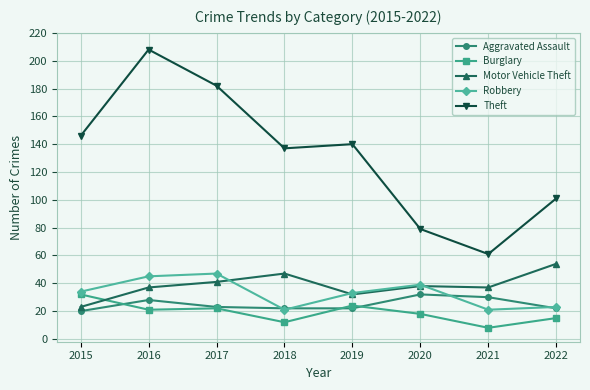

Reading left to right, list all the values displayed in this chart.

Aggravated Assault: 2015=20	2016=28	2017=23	2018=22	2019=22	2020=32	2021=30	2022=22
Burglary: 2015=32	2016=21	2017=22	2018=12	2019=24	2020=18	2021=8	2022=15
Motor Vehicle Theft: 2015=23	2016=37	2017=41	2018=47	2019=32	2020=38	2021=37	2022=54
Robbery: 2015=34	2016=45	2017=47	2018=21	2019=33	2020=39	2021=21	2022=23
Theft: 2015=146	2016=208	2017=182	2018=137	2019=140	2020=79	2021=61	2022=101